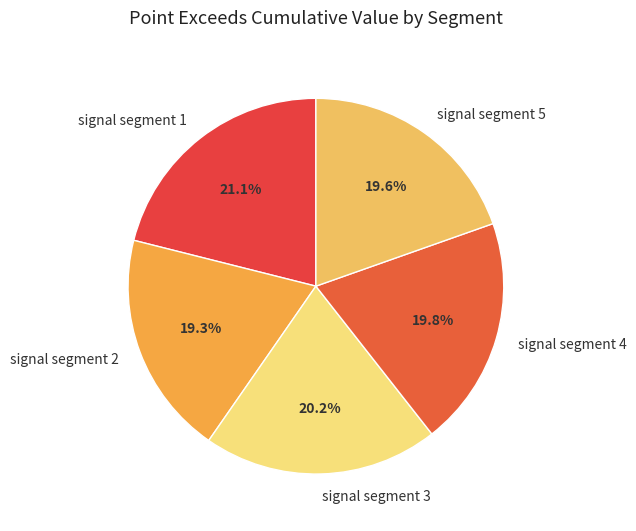

To the nearest percent, what percentage of the pie is signal segment 4?

20%